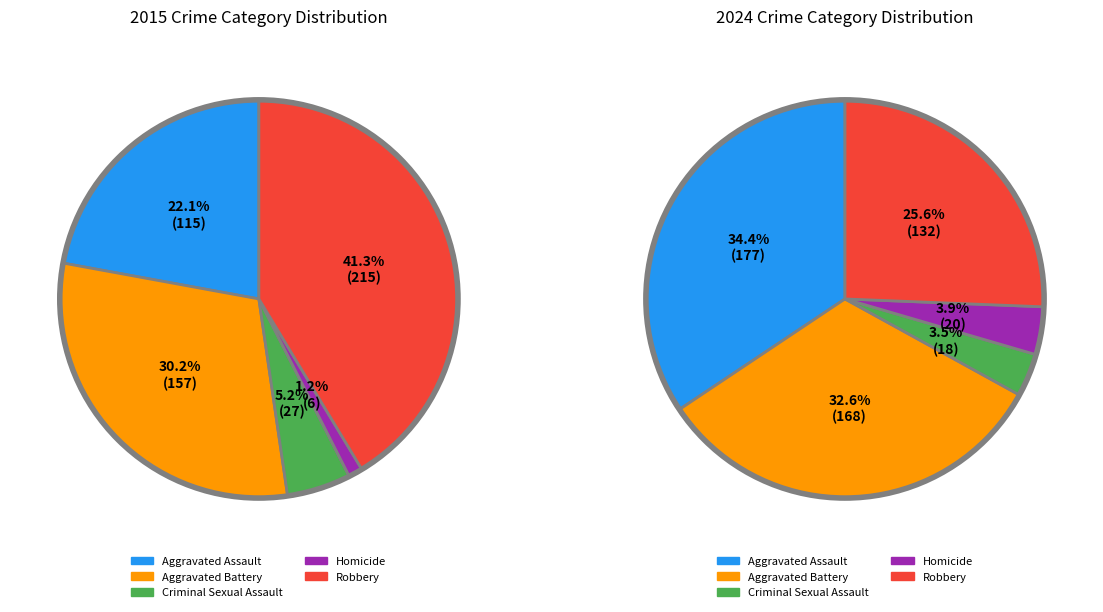

How many segments does this pie chart have?

5